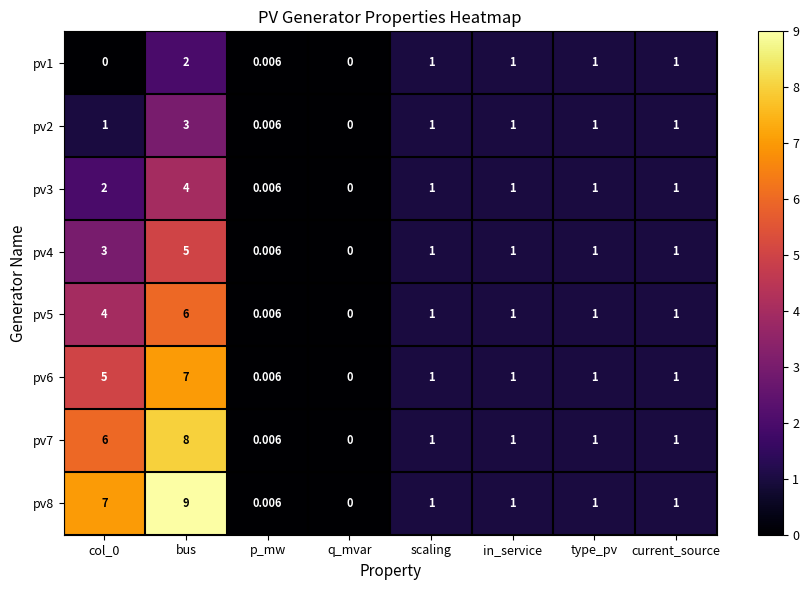

Which category has the highest value in the pv6 series?

bus